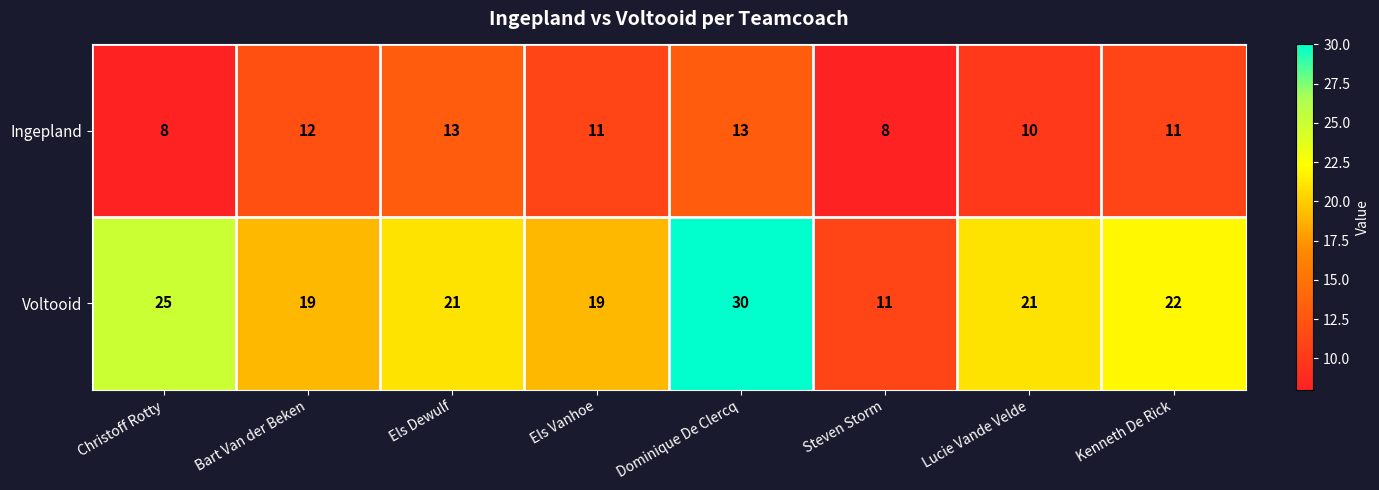

How many Ingepland values are between 10 and 13?

6